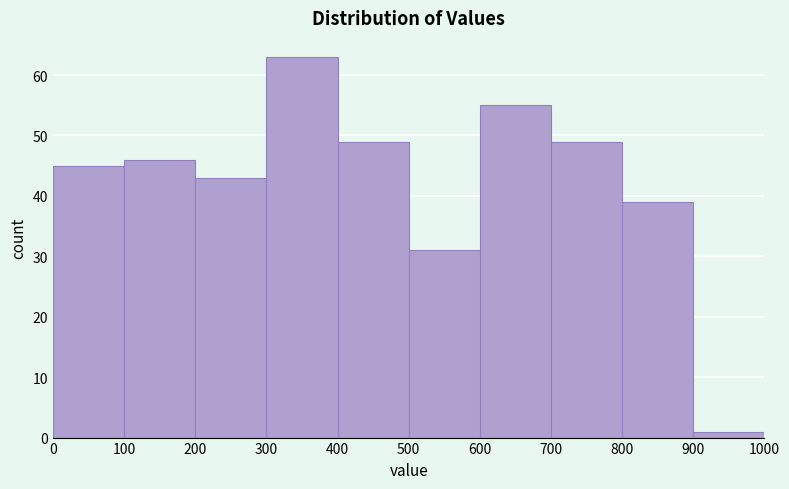

Reading left to right, list every bar in this chart as the range it spans on the x-axis followed by its height. The values are not printed on the chart, so give them approximately, as read against the axis.

0 to 100: 45
100 to 200: 46
200 to 300: 43
300 to 400: 63
400 to 500: 49
500 to 600: 31
600 to 700: 55
700 to 800: 49
800 to 900: 39
900 to 1000: 1